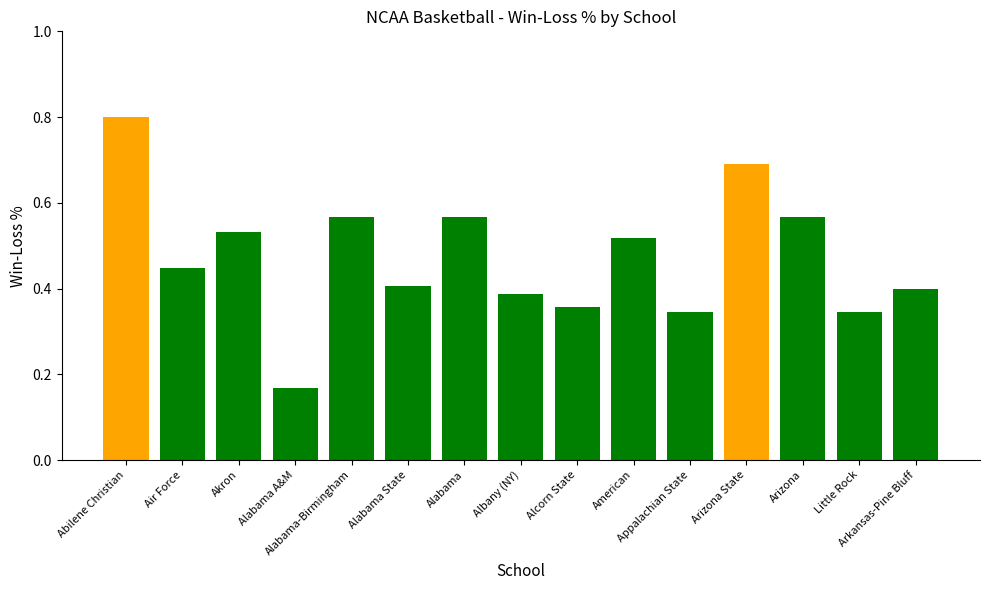

What is the sum of all values?

7.1